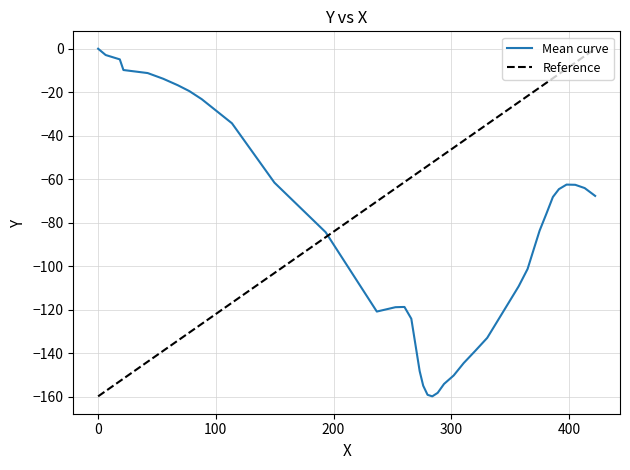

Where is the data nearest to the value -79?

380.8